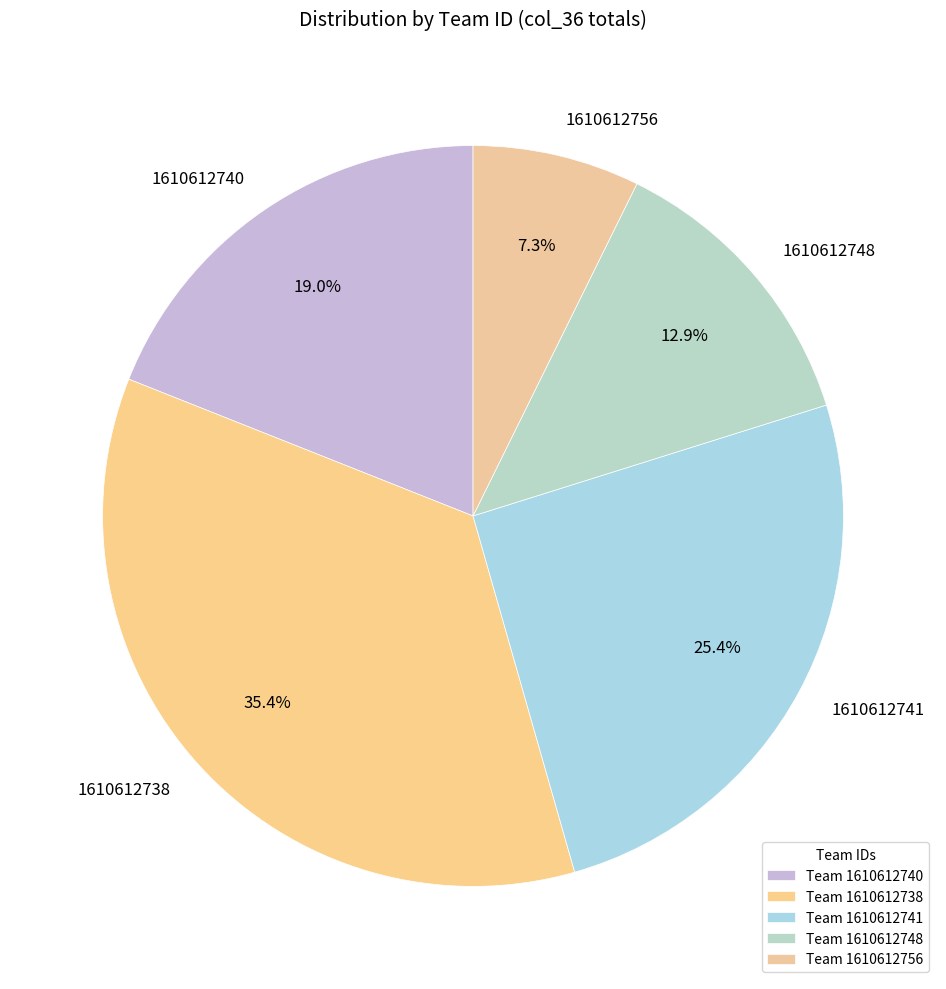

What is the ratio of the value at 1610612756 to the value at 1610612740?

0.4